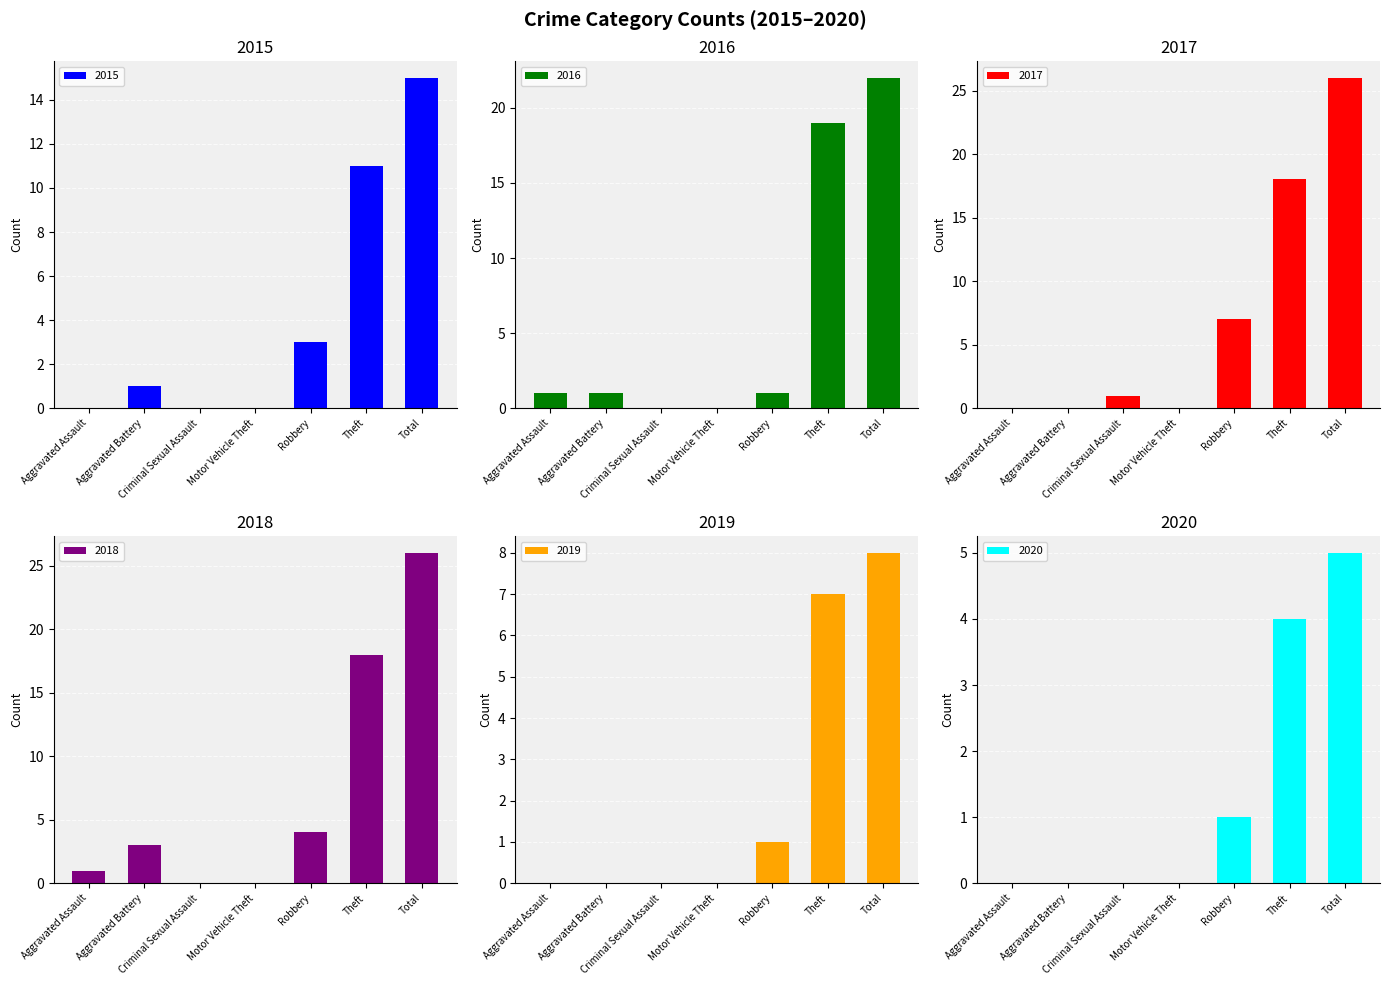

Is the value of 2018 at Robbery greater than the value of 2020 at Aggravated Battery?

Yes